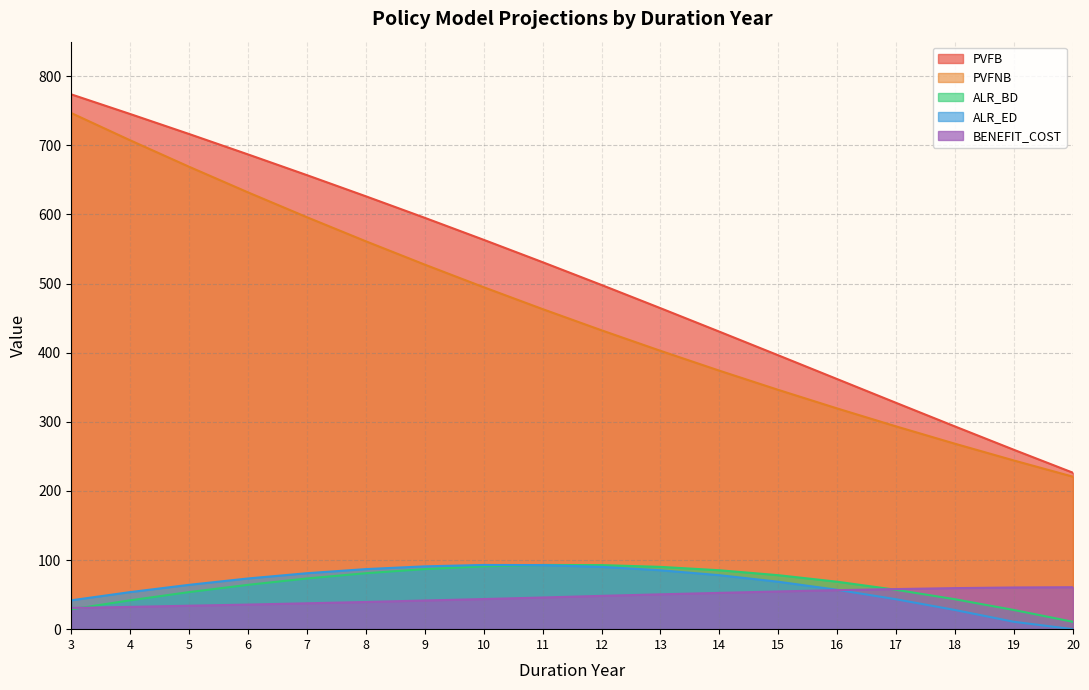

Rank the categories by ALR_BD value from lowest to highest.

20, 19, 3, 4, 18, 5, 17, 6, 16, 7, 15, 8, 14, 9, 13, 10, 12, 11